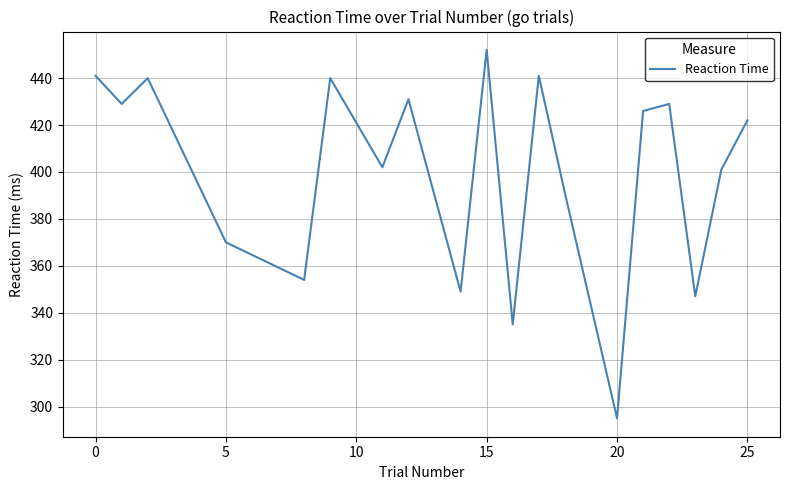

What is the sum of all values?

7595